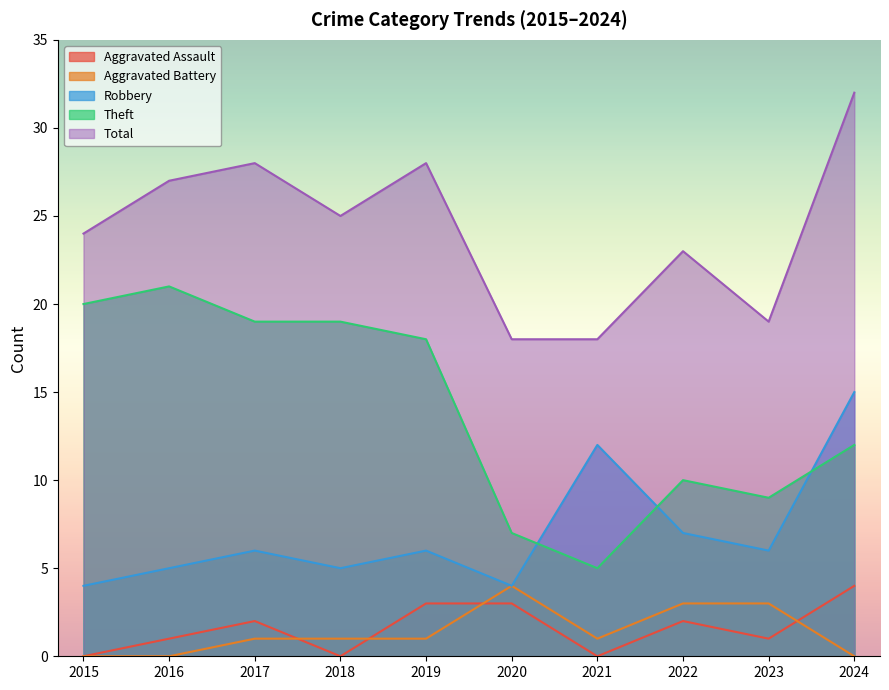

Count the Aggravated Battery values in the range 0 to 3.

9